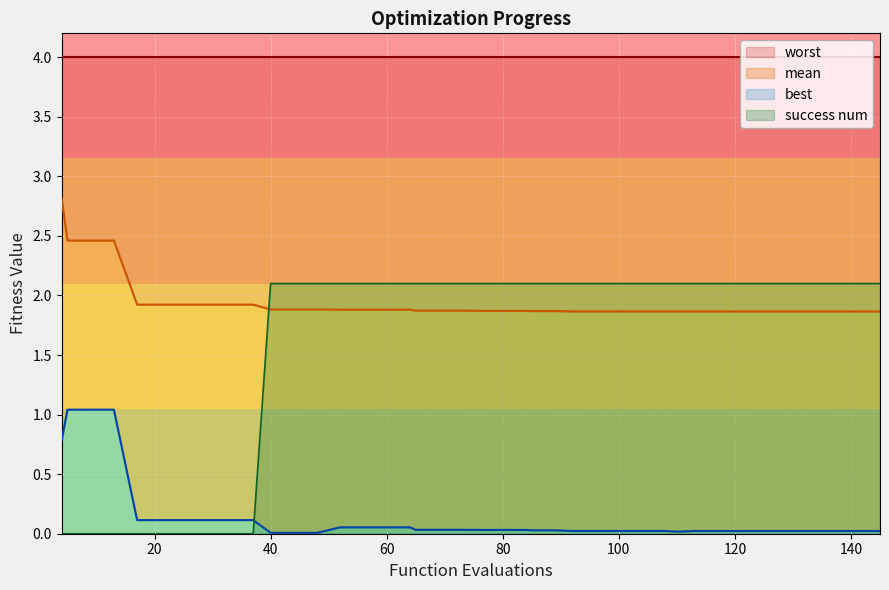

What is the highest value of the success num series?

2.1